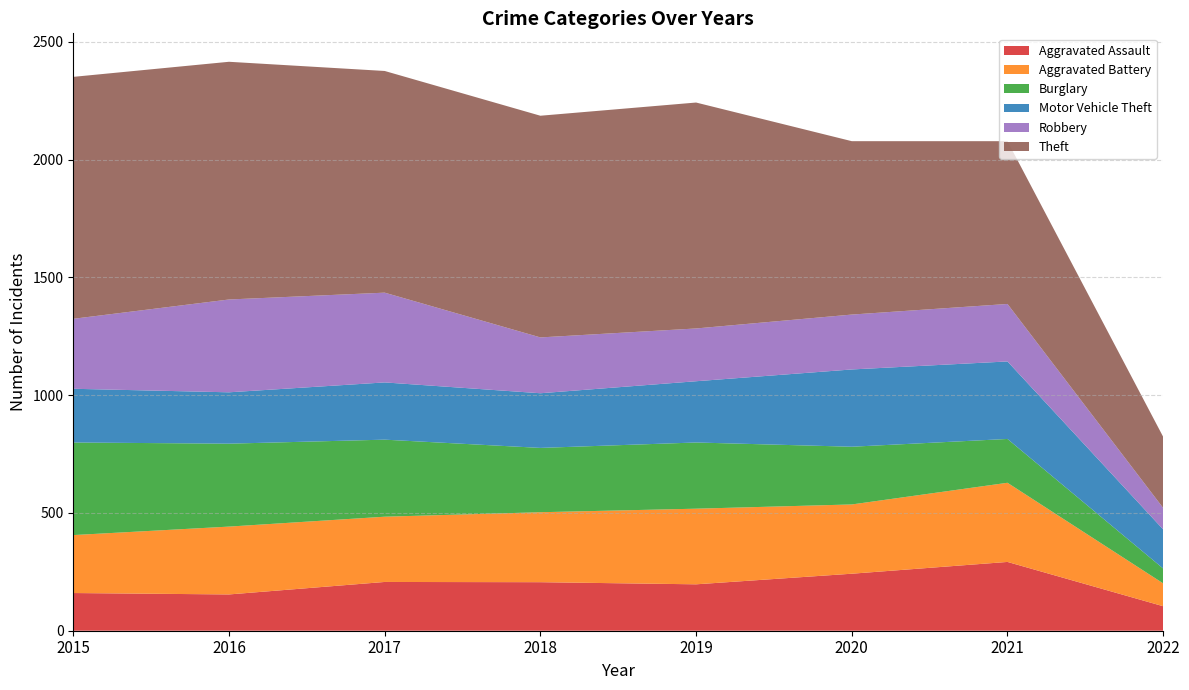

Reading left to right, extract all data points from this chart.

Aggravated Assault: 2015=160	2016=154	2017=207	2018=206	2019=197	2020=242	2021=292	2022=104
Aggravated Battery: 2015=246	2016=288	2017=277	2018=297	2019=321	2020=294	2021=336	2022=97
Burglary: 2015=393	2016=352	2017=327	2018=273	2019=281	2020=245	2021=186	2022=63
Motor Vehicle Theft: 2015=228	2016=218	2017=243	2018=232	2019=260	2020=328	2021=329	2022=166
Robbery: 2015=297	2016=394	2017=381	2018=237	2019=224	2020=233	2021=244	2022=91
Theft: 2015=1027	2016=1009	2017=941	2018=941	2019=959	2020=736	2021=691	2022=302